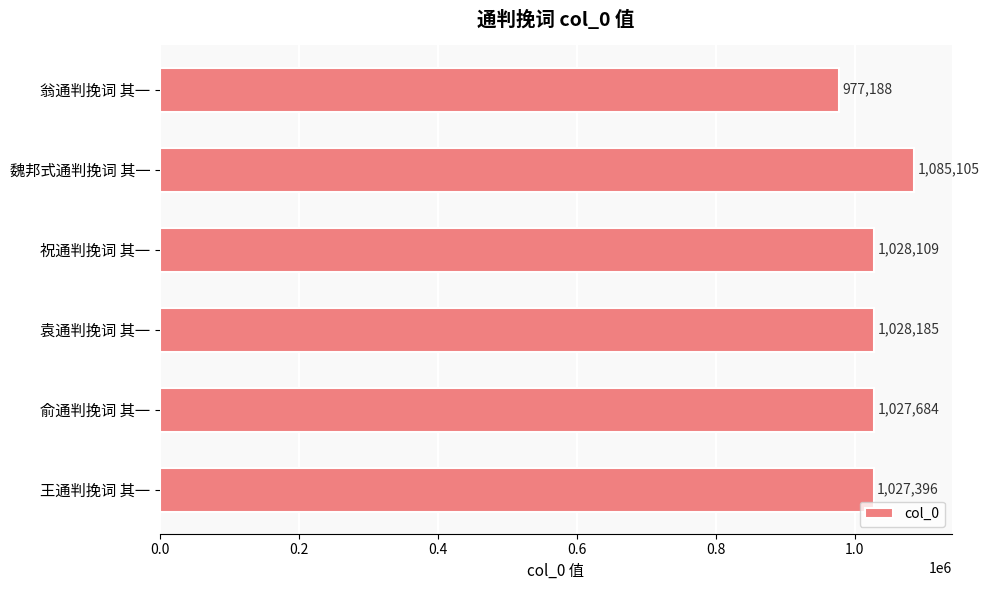

Rank the categories by value from highest to lowest.

魏邦式通判挽词 其一, 袁通判挽词 其一, 祝通判挽词 其一, 俞通判挽词 其一, 王通判挽词 其一, 翁通判挽词 其一